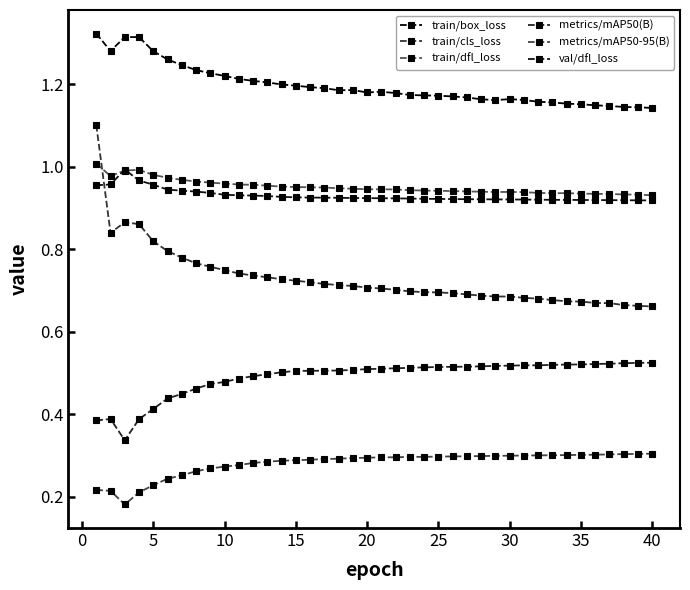

What is the difference between the second highest and minimum values in the metrics/mAP50-95(B) series?

0.1